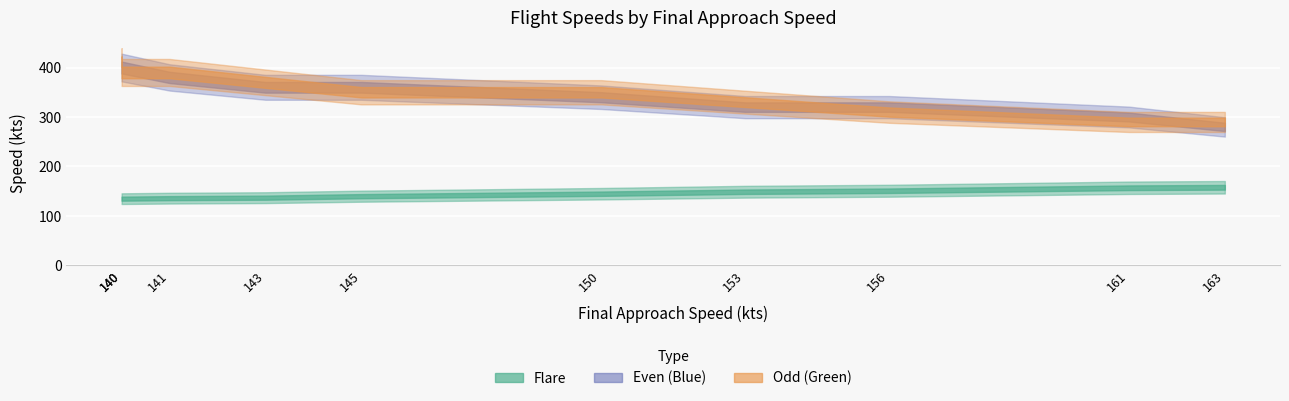

Between 163 and 161, which series saw the biggest shift?

Even (Blue)